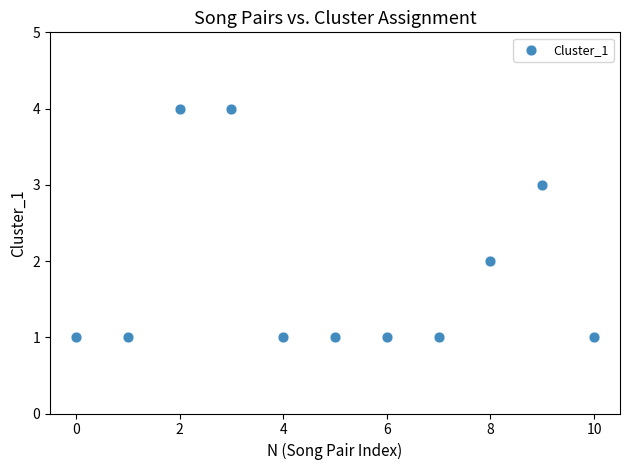

What is the range of Y values (max minus min)?

3